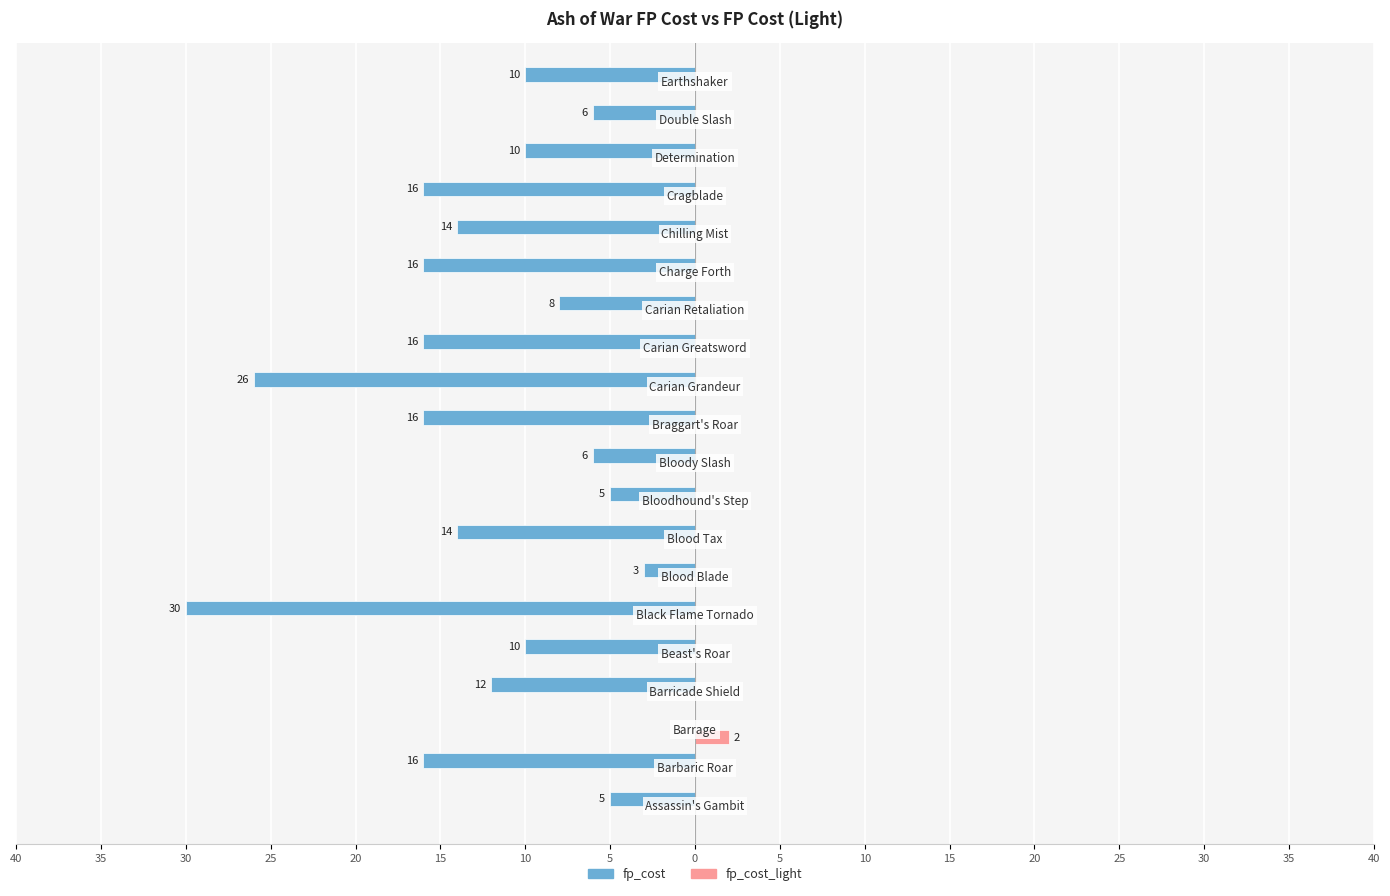

What are all the series names shown in the legend?

fp_cost, fp_cost_light